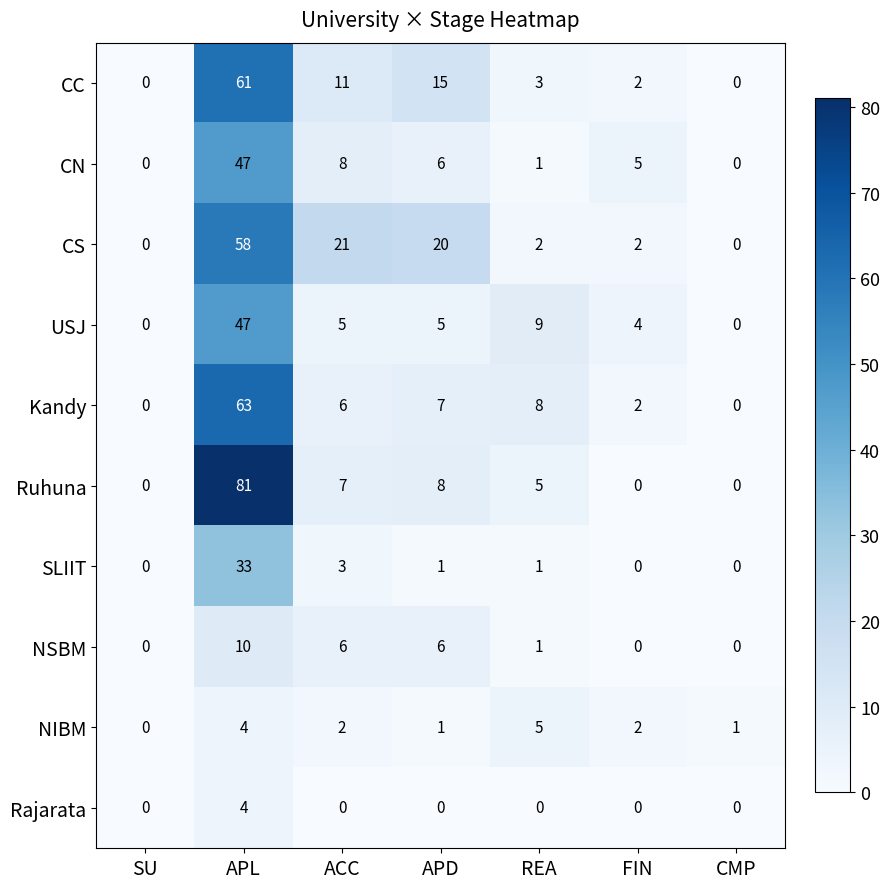

What is the difference between the maximum and second lowest values in the NIBM series?

4